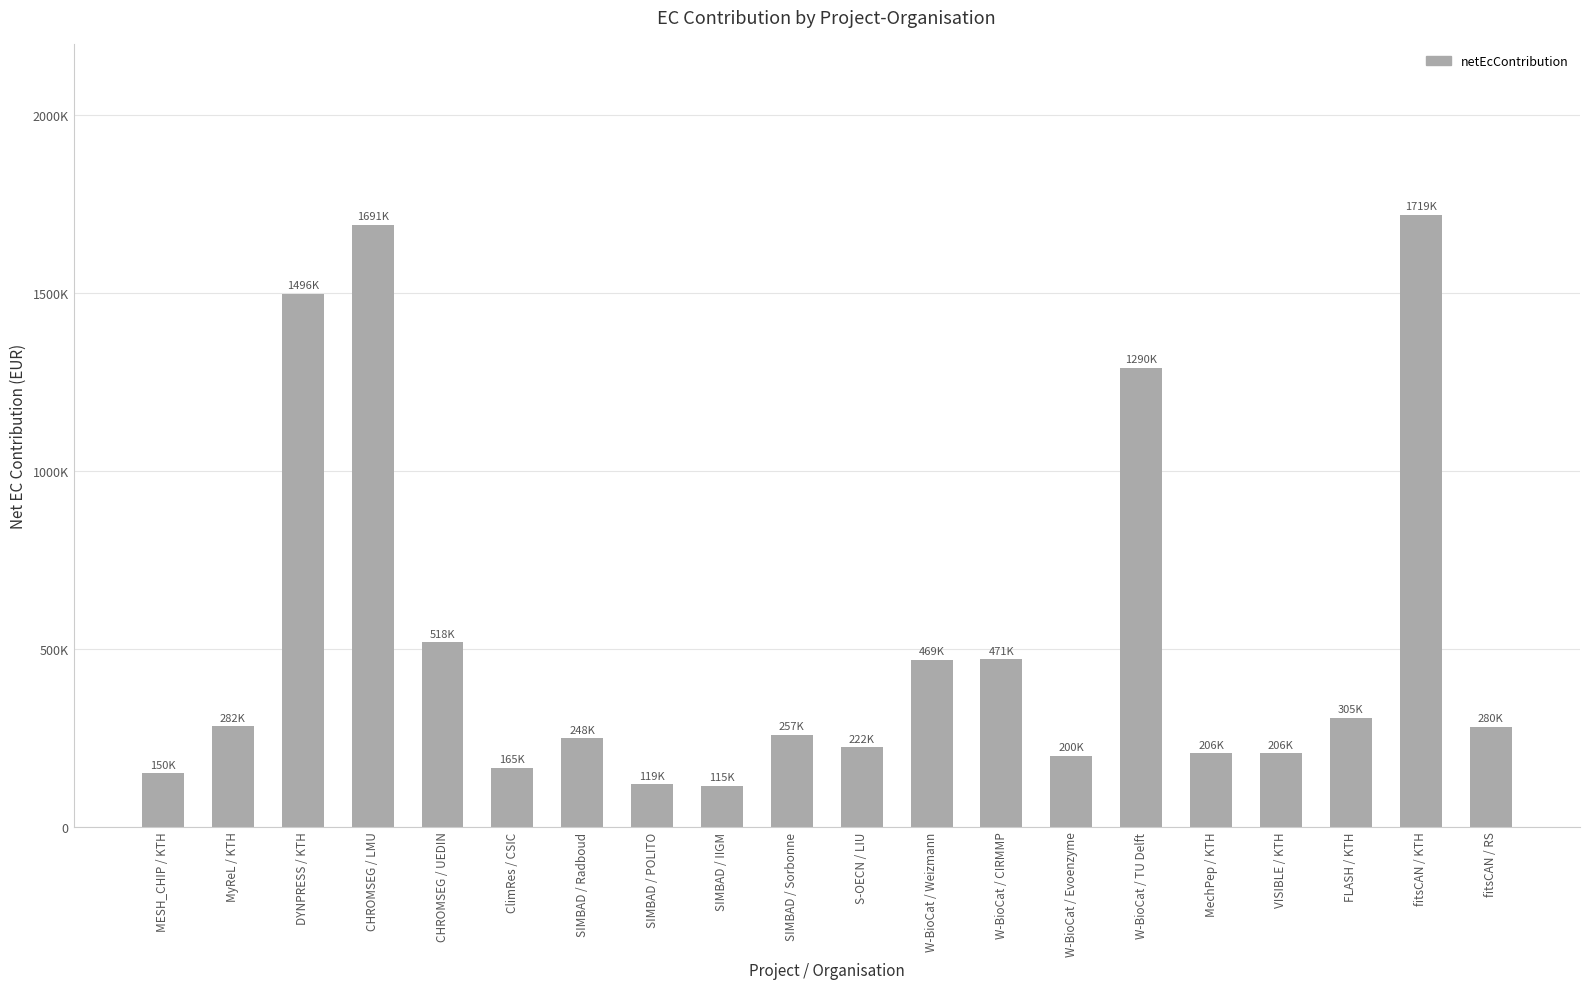

At which category does the chart reach its minimum across all series?

SIMBAD / IIGM